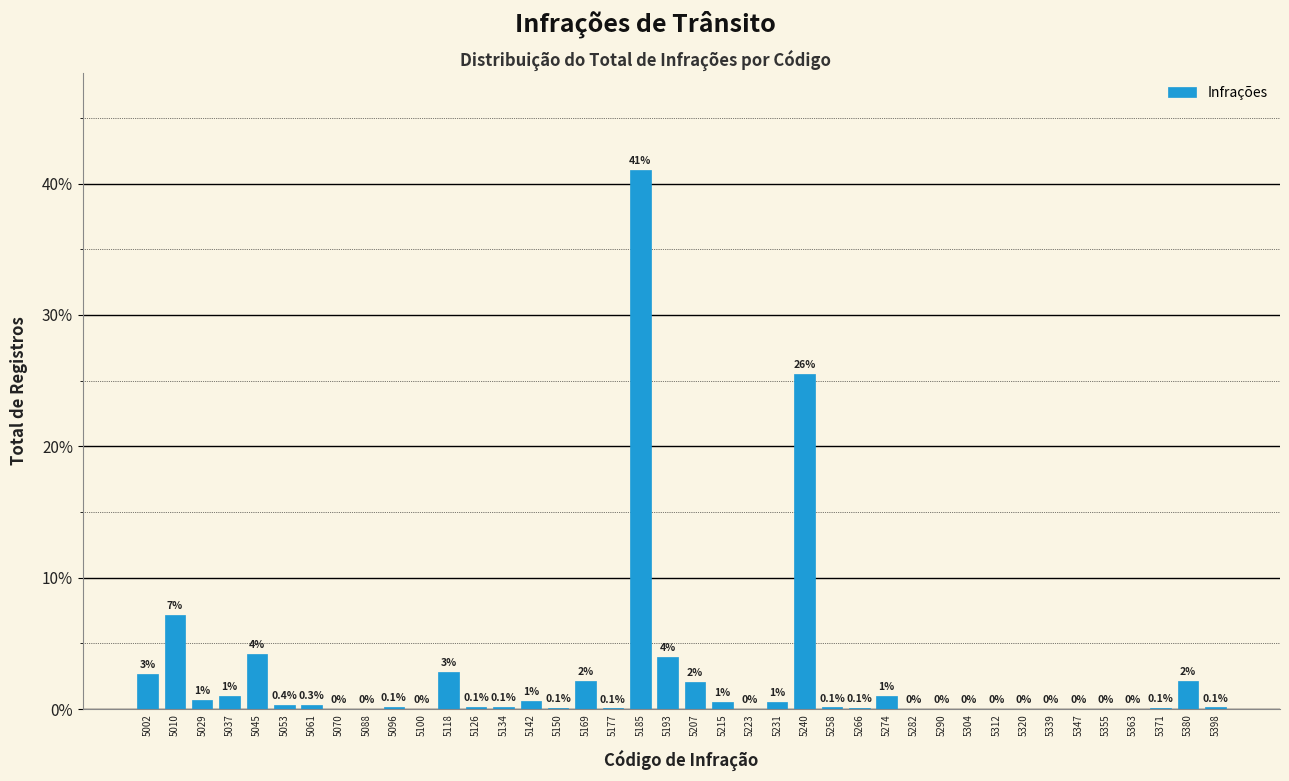

What is the maximum value shown in the chart?

41.0